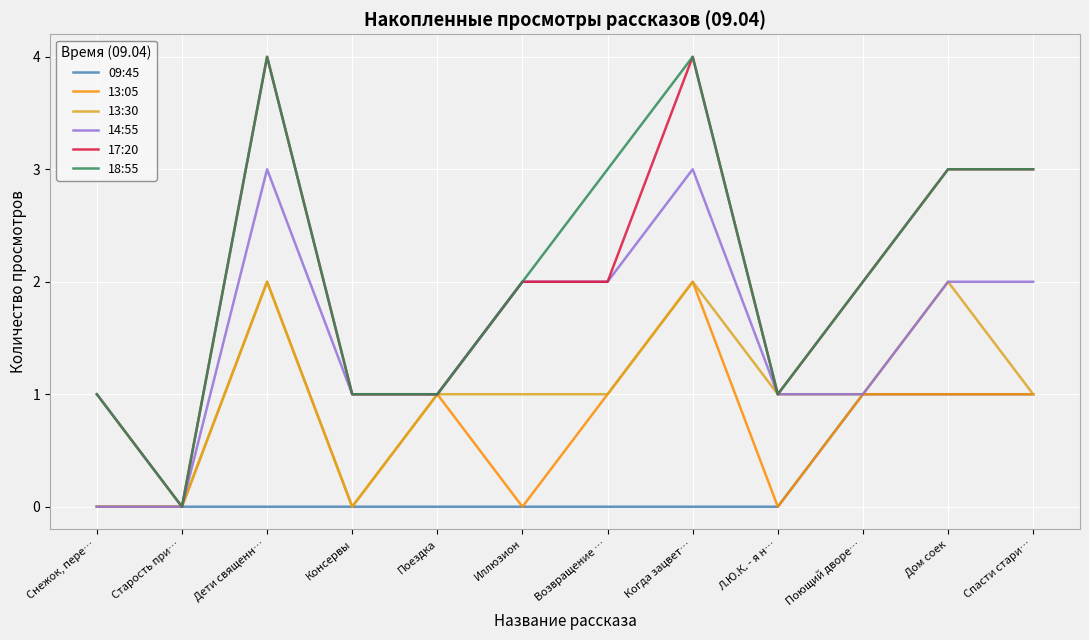

Is the value of 17:20 at Дети священн… greater than the value of 14:55 at Спасти стари…?

Yes